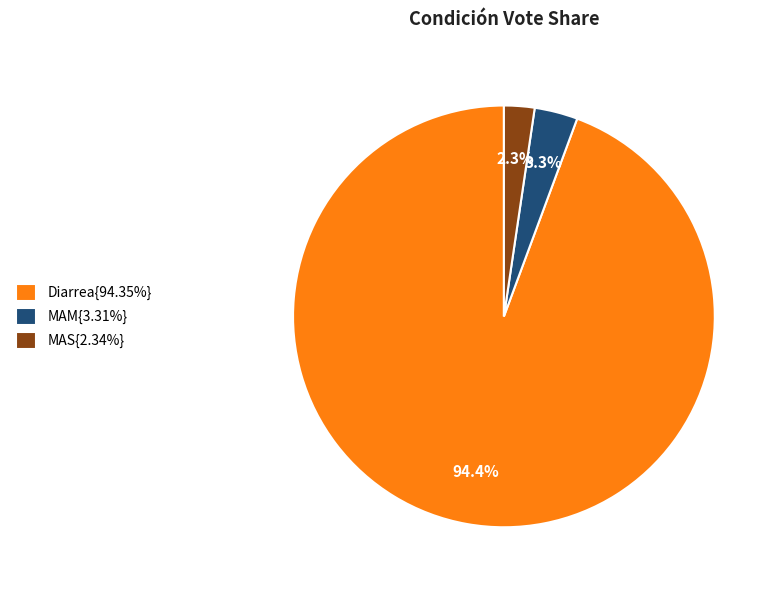

What portion of the pie excludes MAM{3.31%}?

96.7%